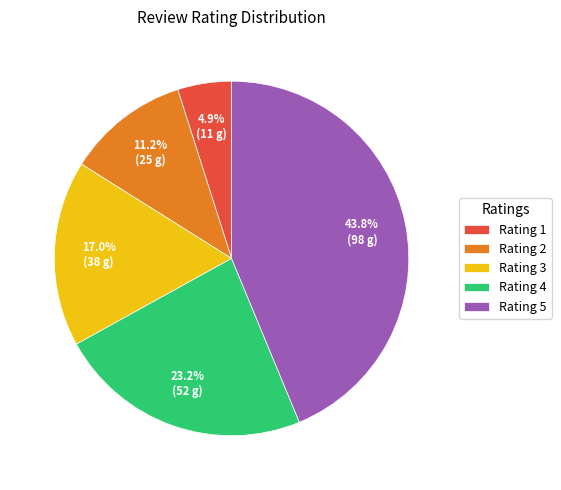

Rank the categories by value from highest to lowest.

Rating 5, Rating 4, Rating 3, Rating 2, Rating 1